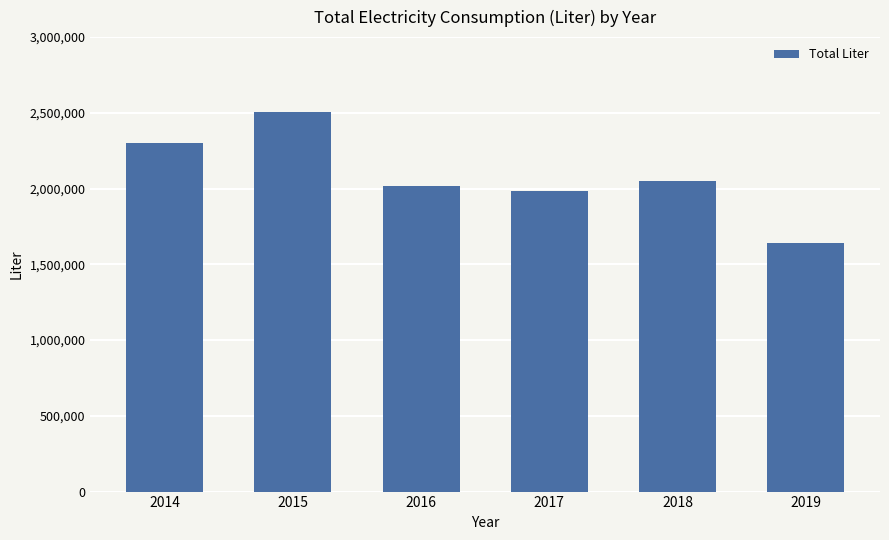

True or false: the data shows 2050790 at 2018.

True